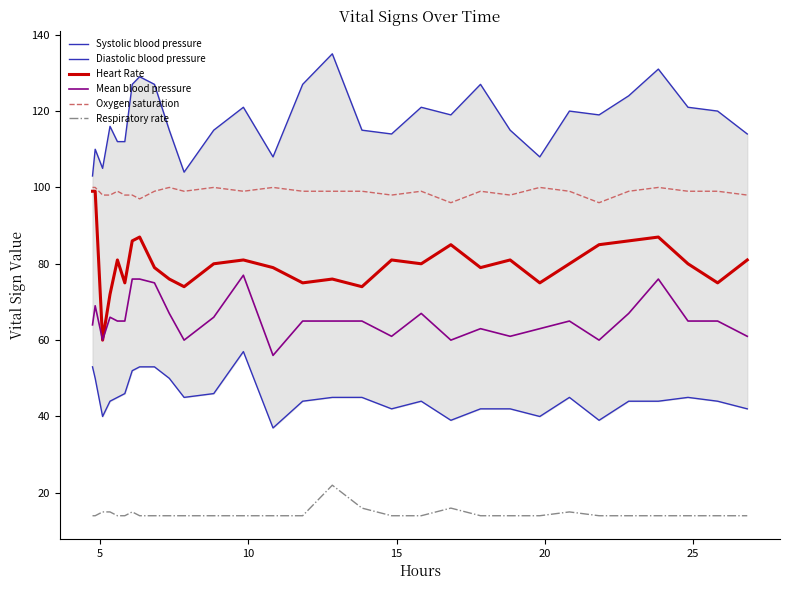

What are all the series names shown in the legend?

Systolic blood pressure, Diastolic blood pressure, Heart Rate, Mean blood pressure, Oxygen saturation, Respiratory rate